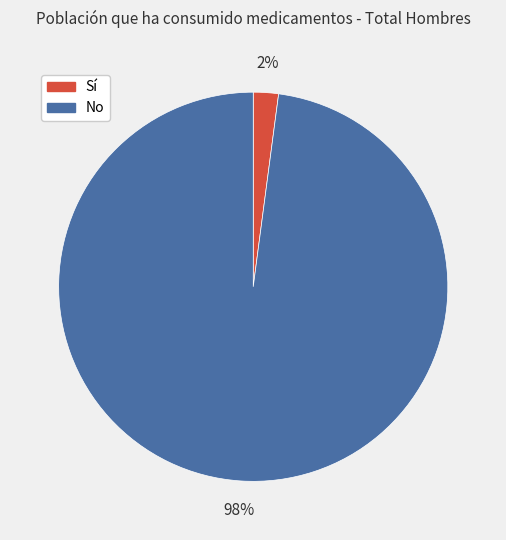

Which has a higher value, Sí or No?

No